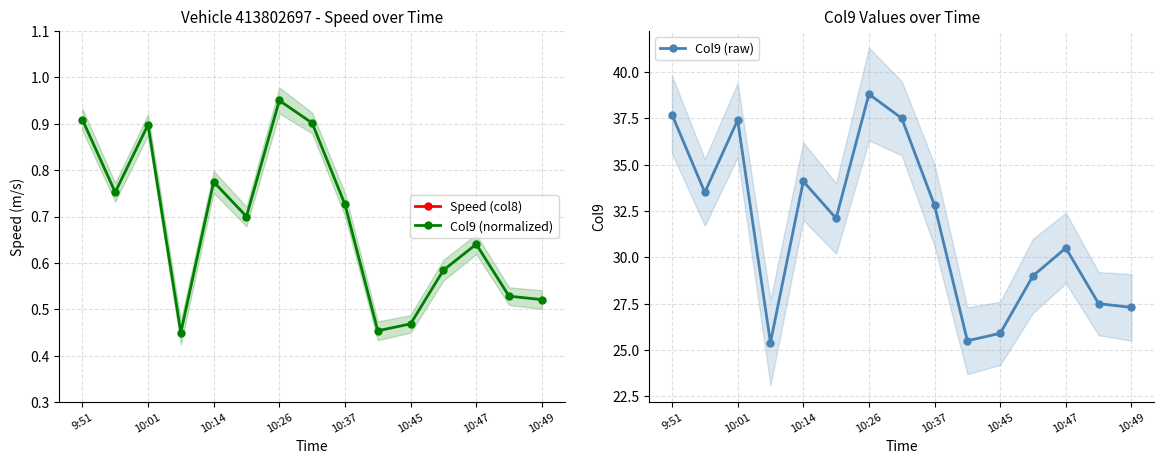

Count the number of data series in this chart.

3